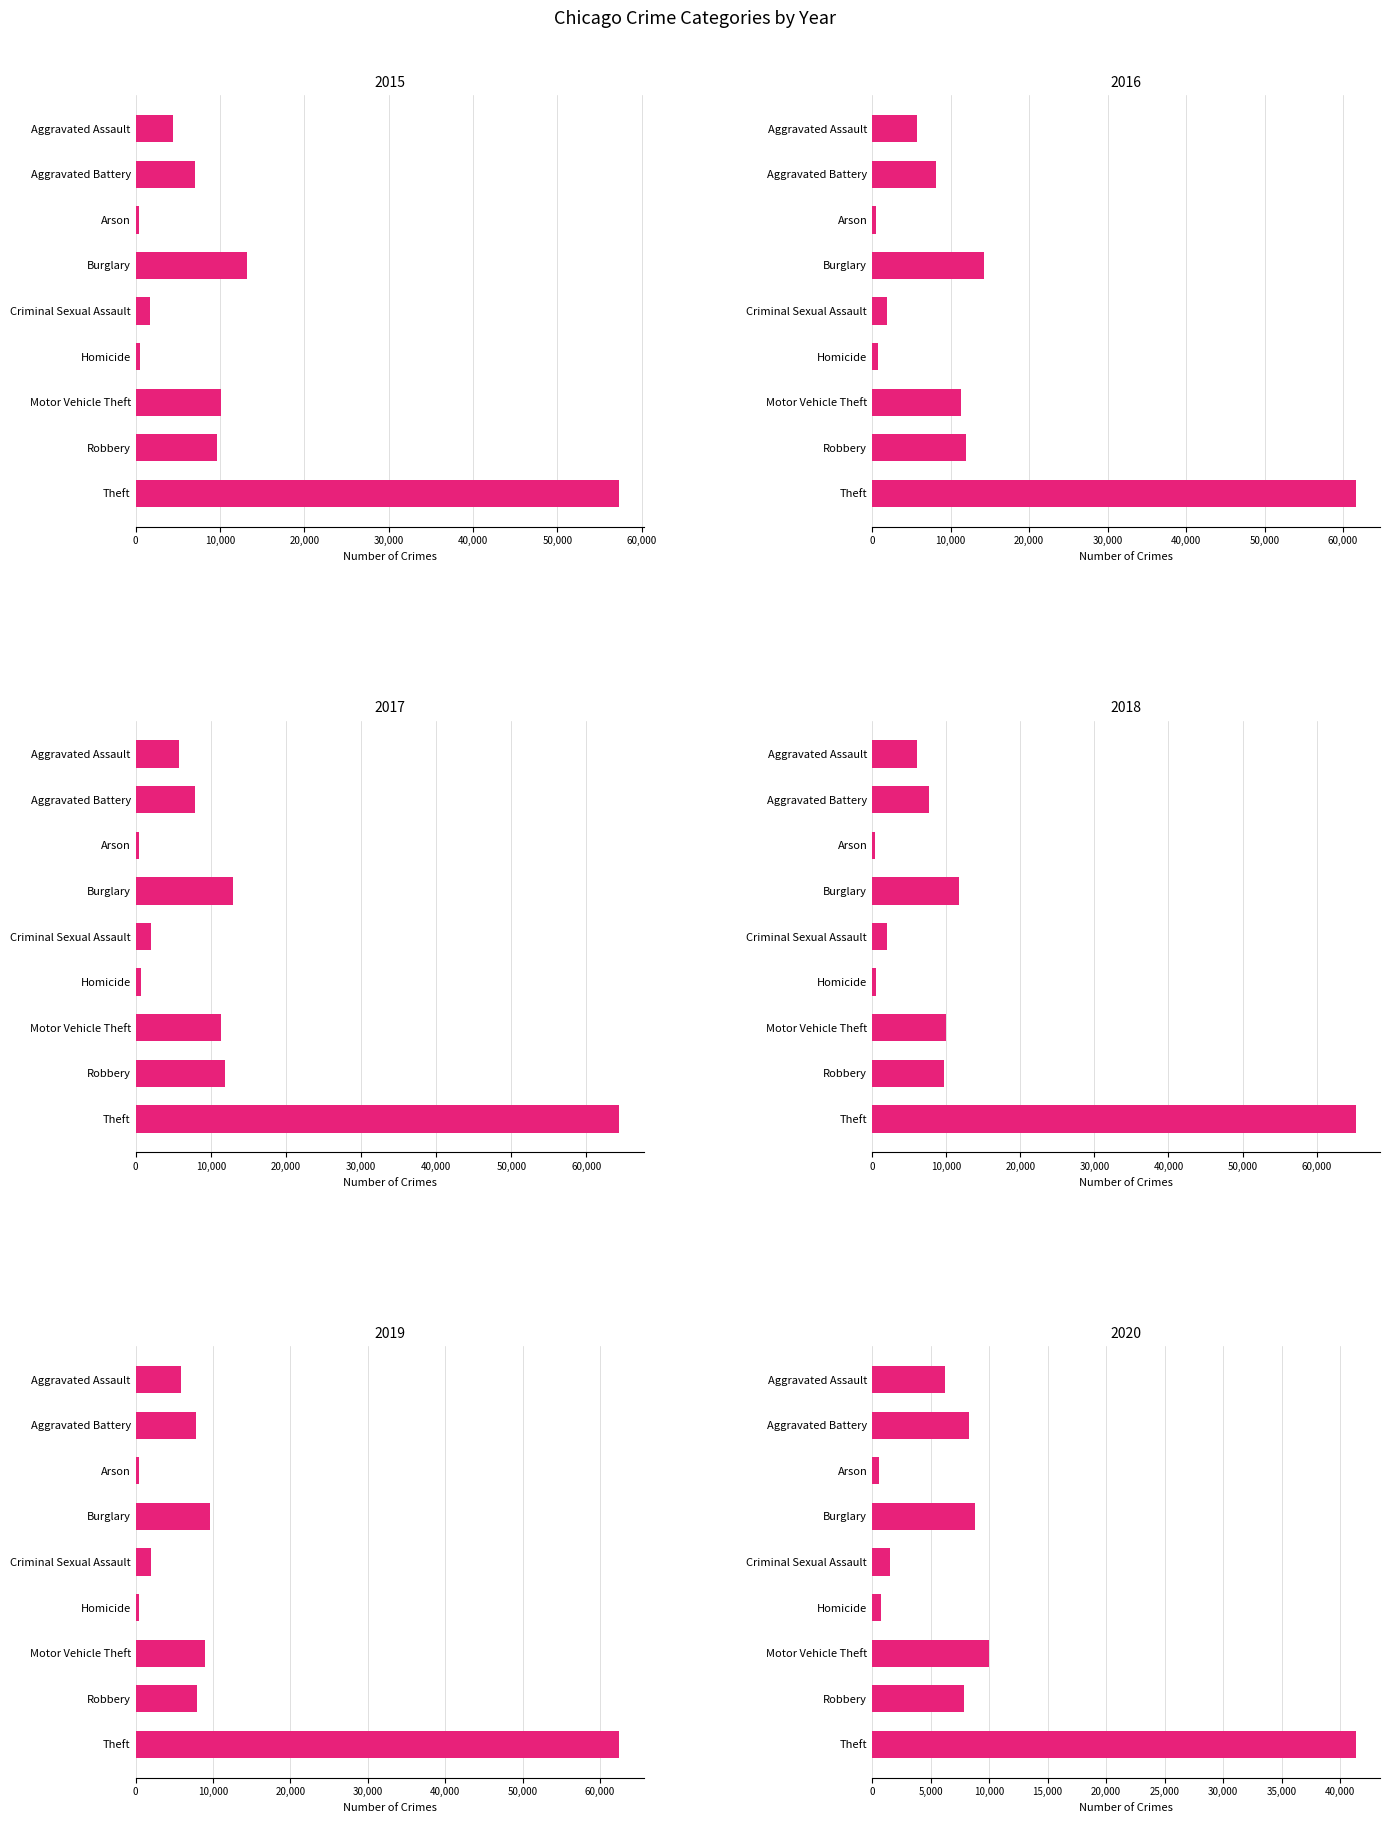

Reading left to right, extract all data points from this chart.

2015: Aggravated Assault=4480	Aggravated Battery=7018	Arson=453	Burglary=13184	Criminal Sexual Assault=1718	Homicide=496	Motor Vehicle Theft=10068	Robbery=9638	Theft=57353
2016: Aggravated Assault=5713	Aggravated Battery=8085	Arson=516	Burglary=14289	Criminal Sexual Assault=1871	Homicide=786	Motor Vehicle Theft=11285	Robbery=11960	Theft=61626
2017: Aggravated Assault=5793	Aggravated Battery=7845	Arson=444	Burglary=13001	Criminal Sexual Assault=1999	Homicide=672	Motor Vehicle Theft=11380	Robbery=11881	Theft=64387
2018: Aggravated Assault=6002	Aggravated Battery=7734	Arson=373	Burglary=11747	Criminal Sexual Assault=2057	Homicide=588	Motor Vehicle Theft=9985	Robbery=9681	Theft=65290
2019: Aggravated Assault=5841	Aggravated Battery=7858	Arson=376	Burglary=9639	Criminal Sexual Assault=1932	Homicide=499	Motor Vehicle Theft=8978	Robbery=7995	Theft=62499
2020: Aggravated Assault=6265	Aggravated Battery=8320	Arson=588	Burglary=8759	Criminal Sexual Assault=1508	Homicide=787	Motor Vehicle Theft=9962	Robbery=7855	Theft=41350